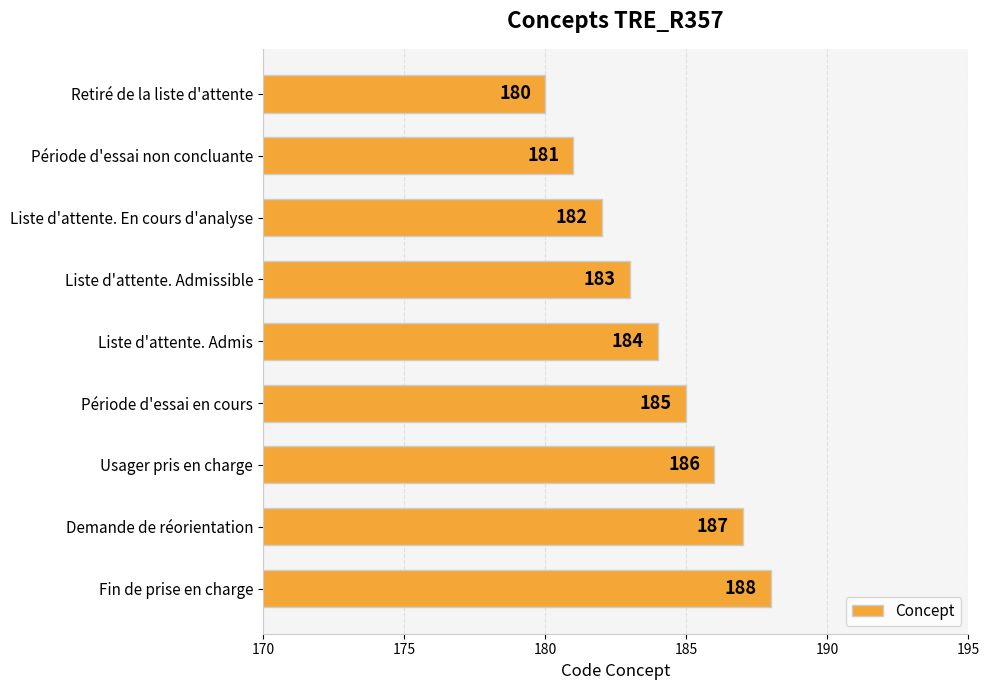

What is the difference between the maximum and second lowest values?

7